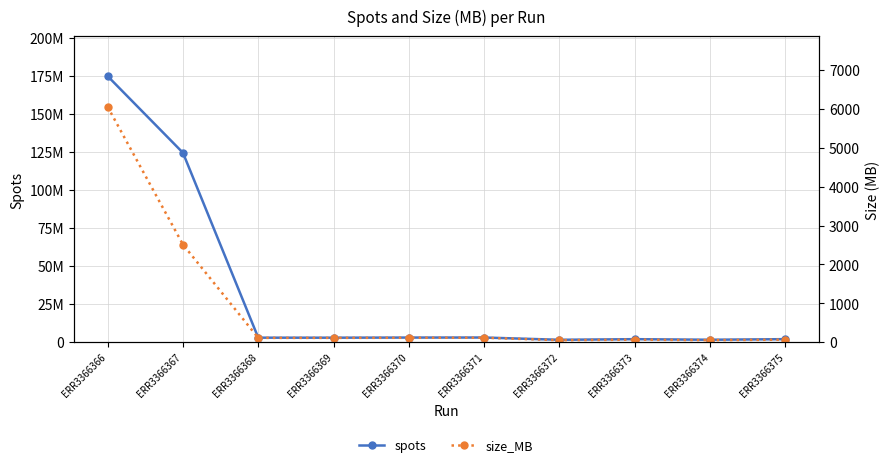

Which category has the highest value in the spots series?

ERR3366366